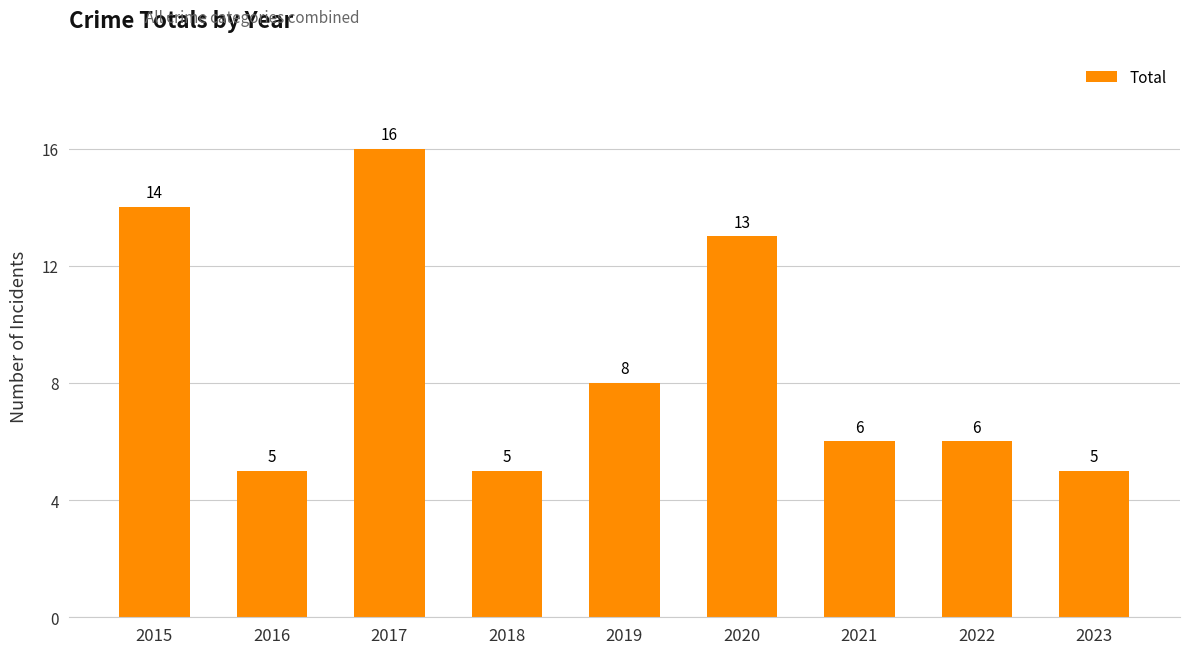

What is the sum of all values?

78